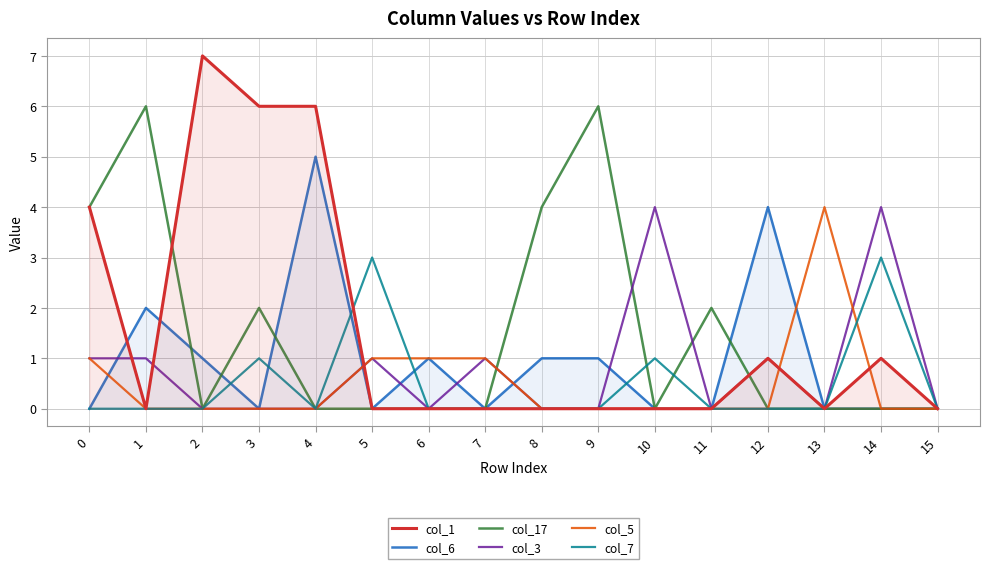

True or false: col_6 has a value of 0 at 15.

True